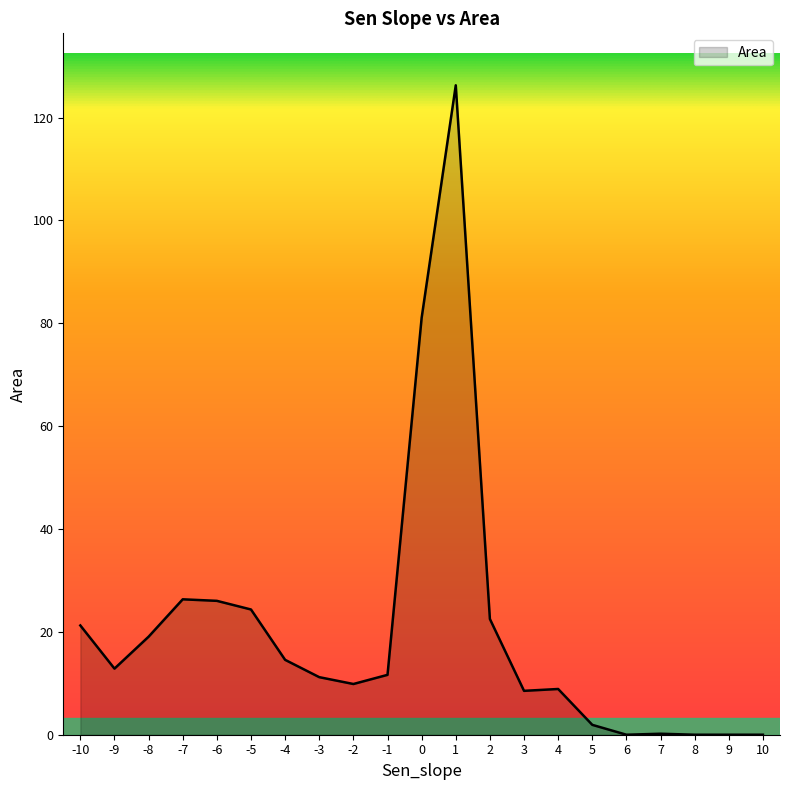

What is the difference between the values at -1 and -10?

9.6